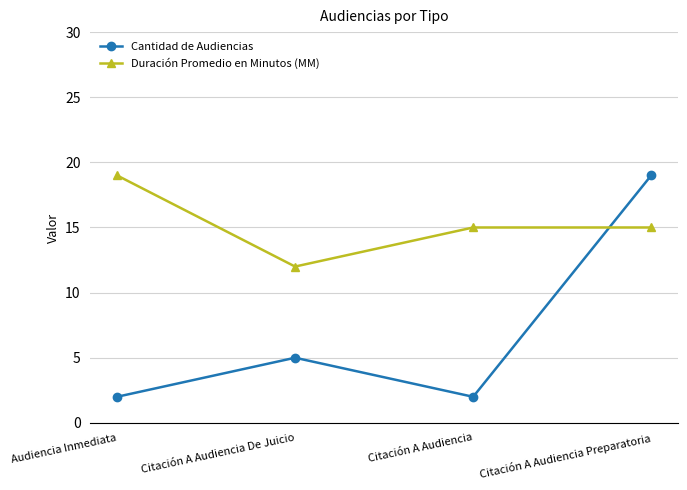

At which label does Duración Promedio en Minutos (MM) reach its peak?

Audiencia Inmediata